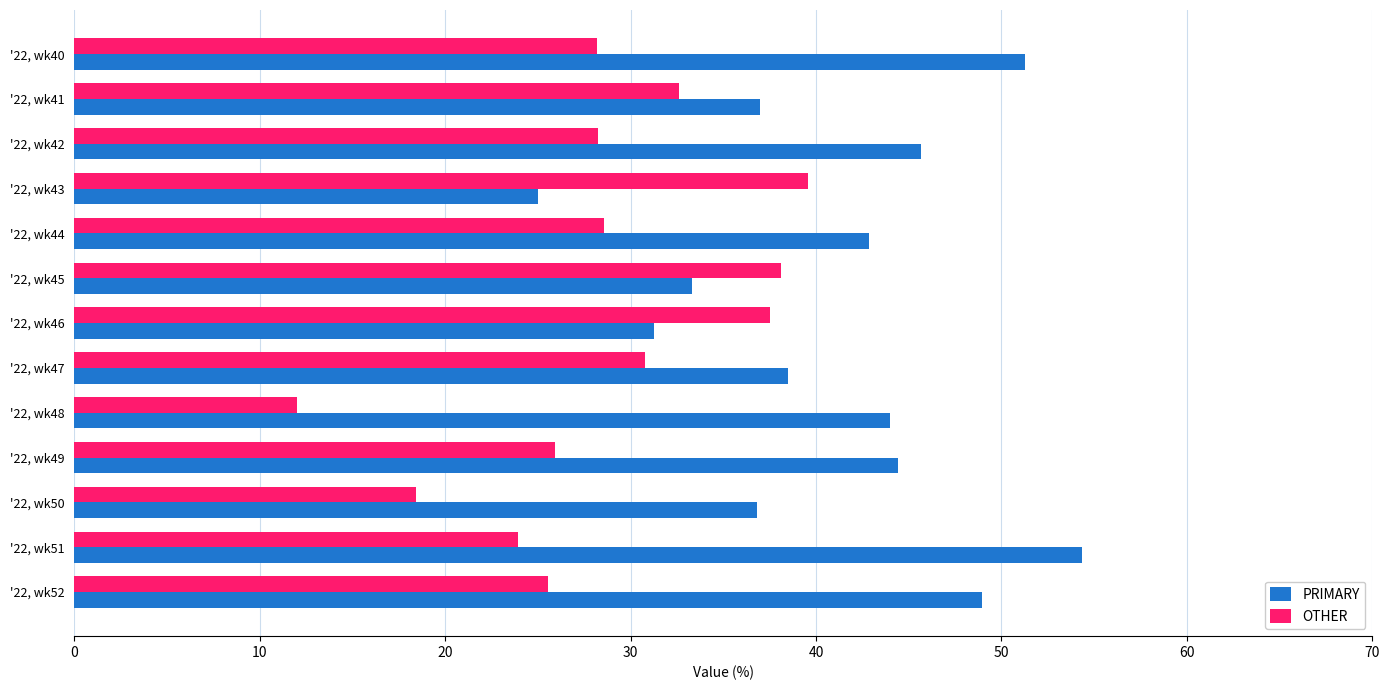

The value of OTHER at '22, wk48 is 17.6. True or false?

False